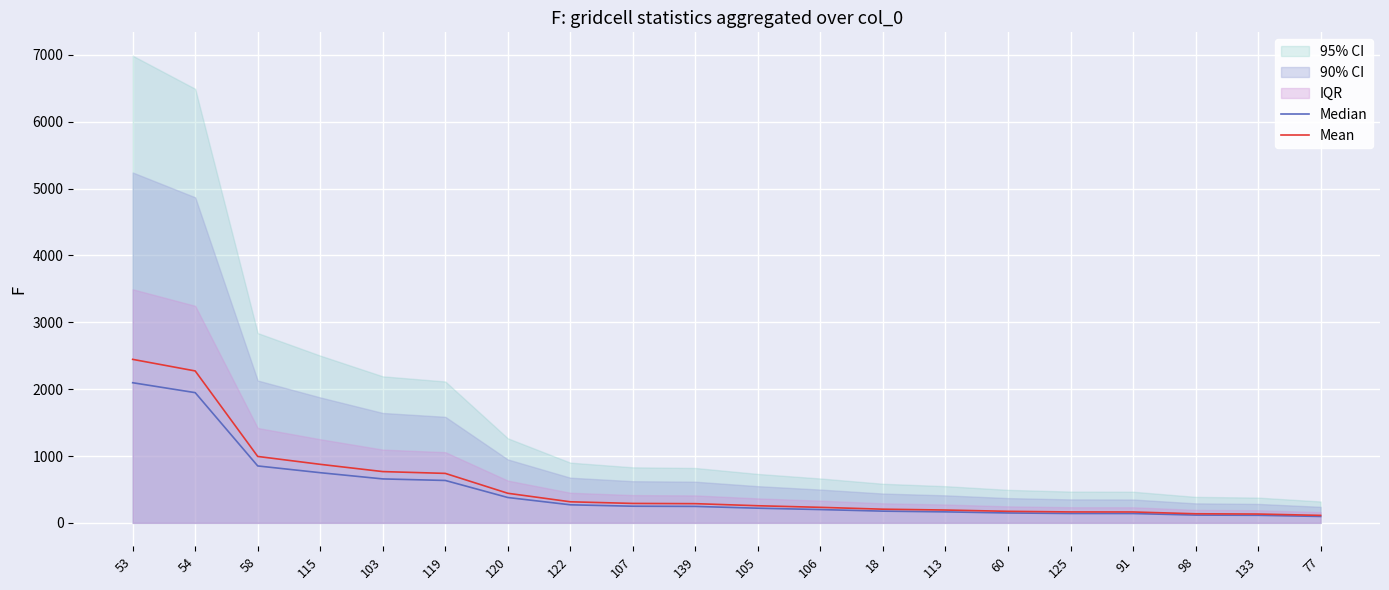

True or false: Median and Mean cross at least once.

False